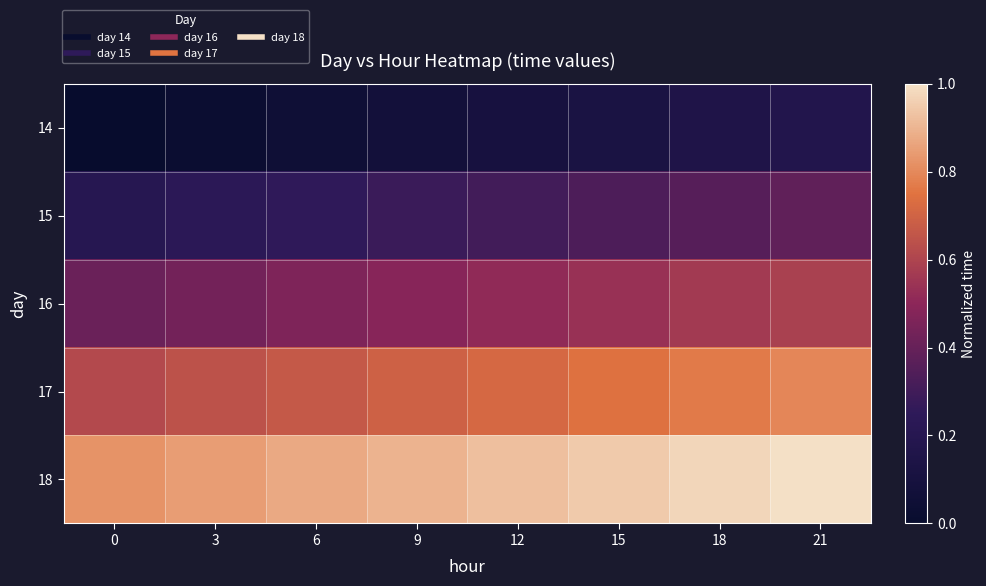

Which category has the highest value across all series?

21